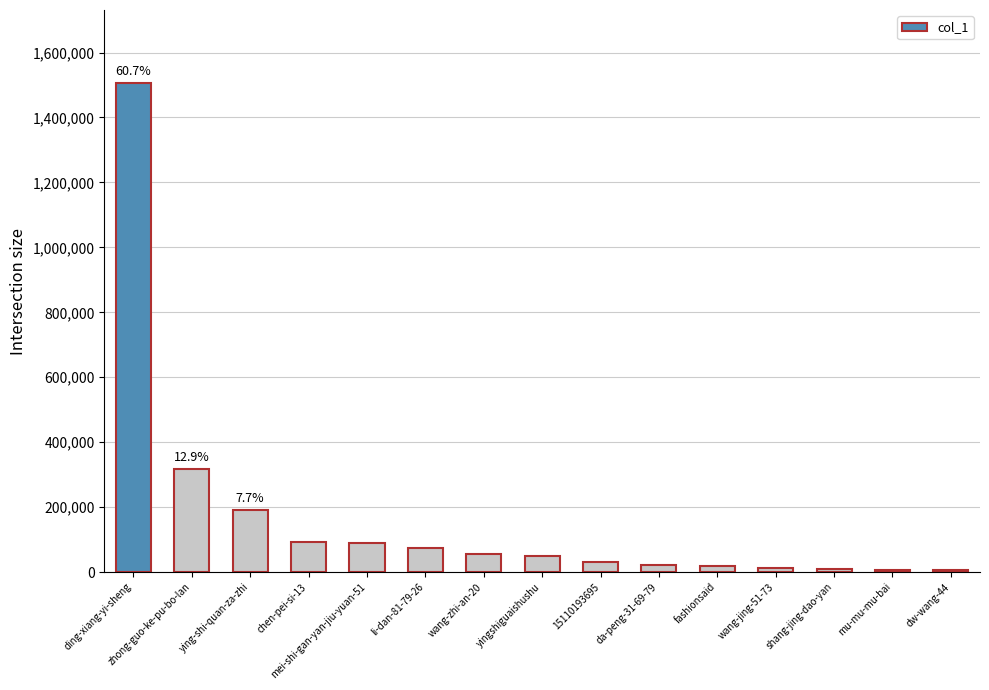

True or false: the data shows 191277 at ying-shi-quan-za-zhi.

True